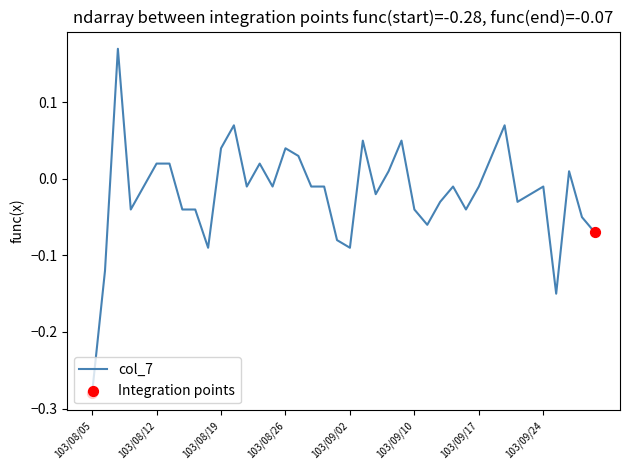

How many lines are shown in the chart?

1